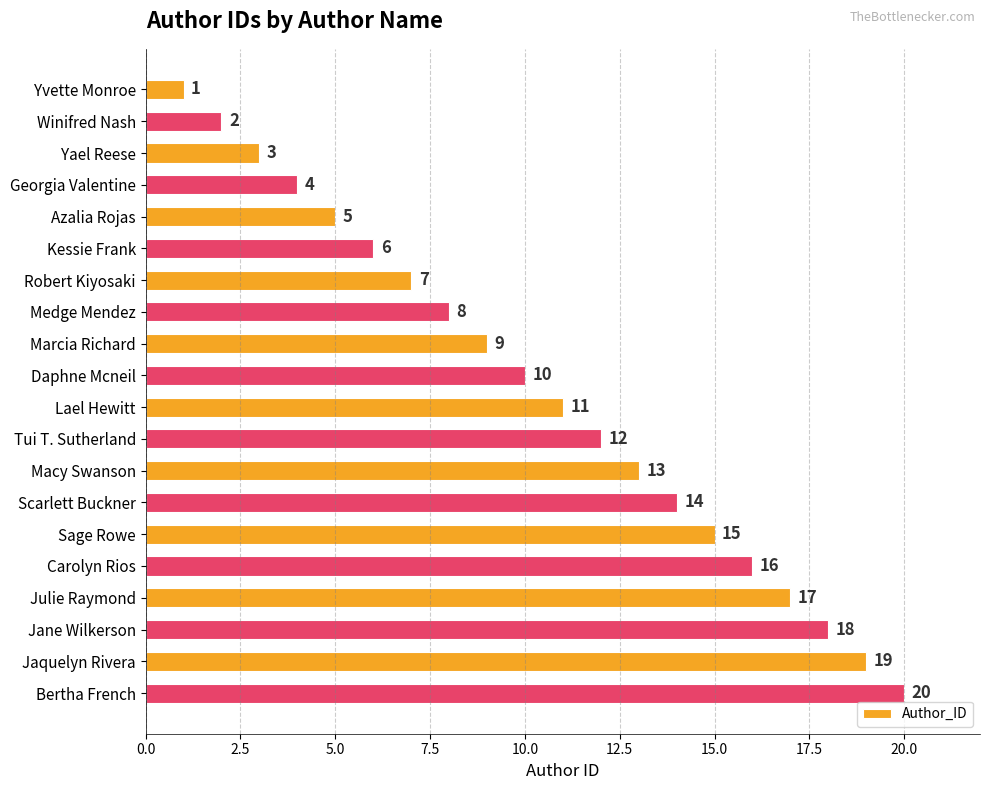

What is the change in value from Winifred Nash to Kessie Frank?

+4